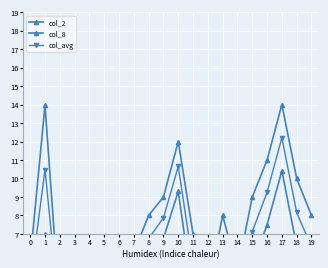

Is it true that col_8 equals 2.0 at 2?

True